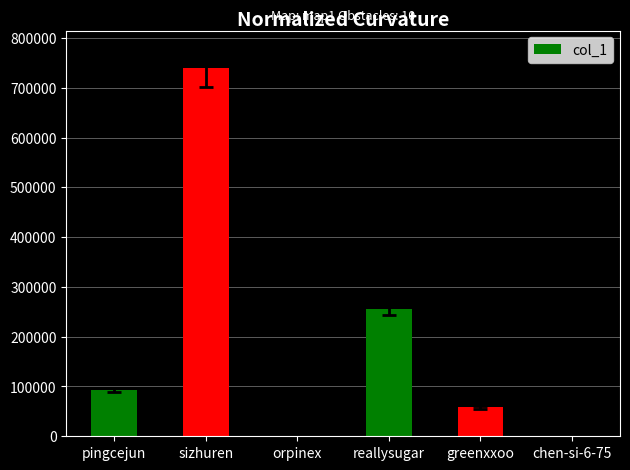

At which label is the value closest to 369520?

reallysugar